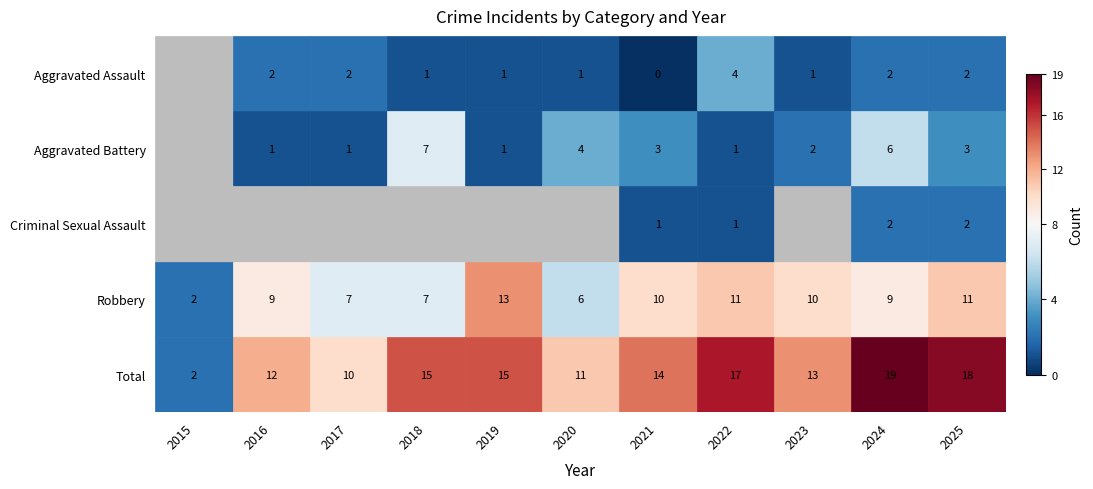

How many positive values does the Aggravated Battery series have?

10